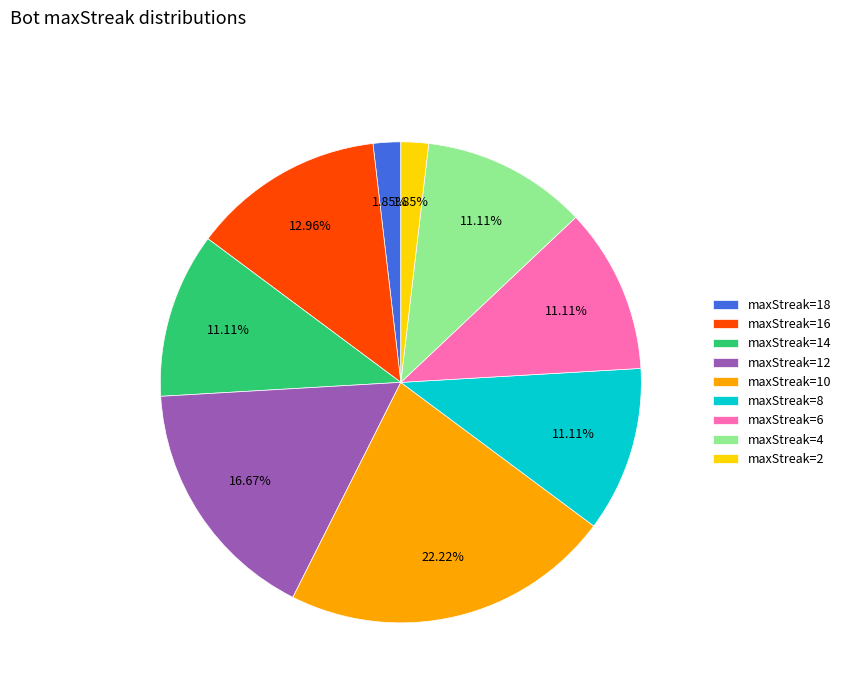

Is the sum of maxStreak=4 and maxStreak=8 greater than half?

No